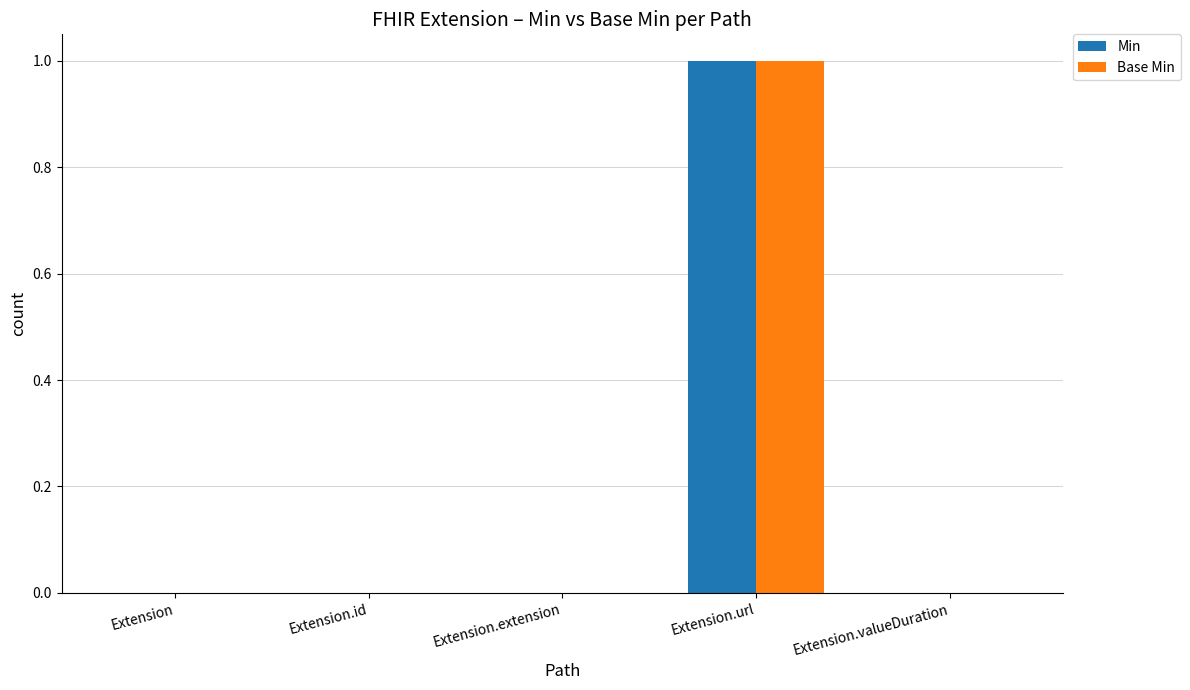

The value of Base Min at Extension.url is 2. True or false?

False